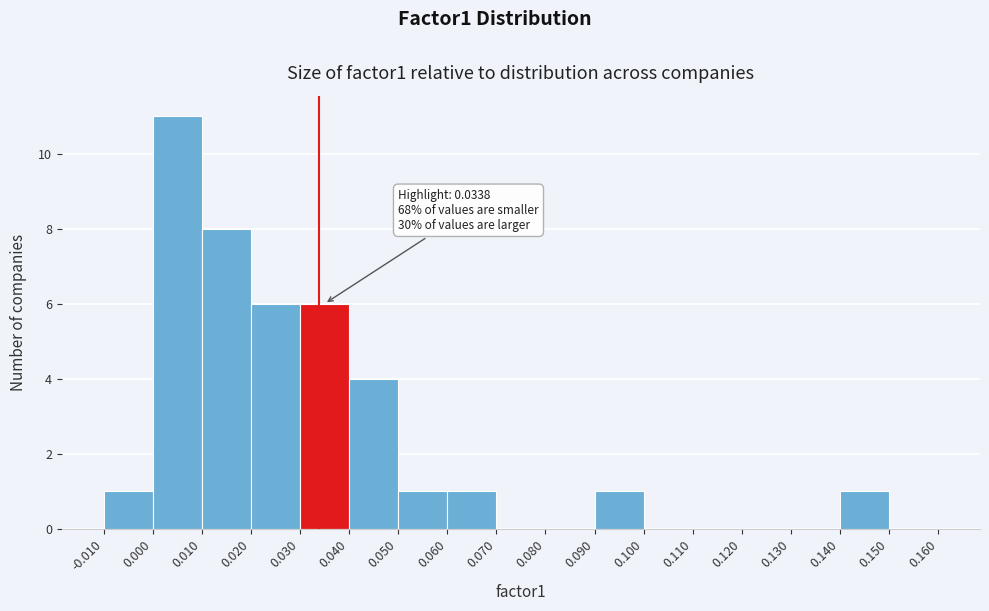

Over which range of the x-axis is the bar tallest?

0.000 to 0.010